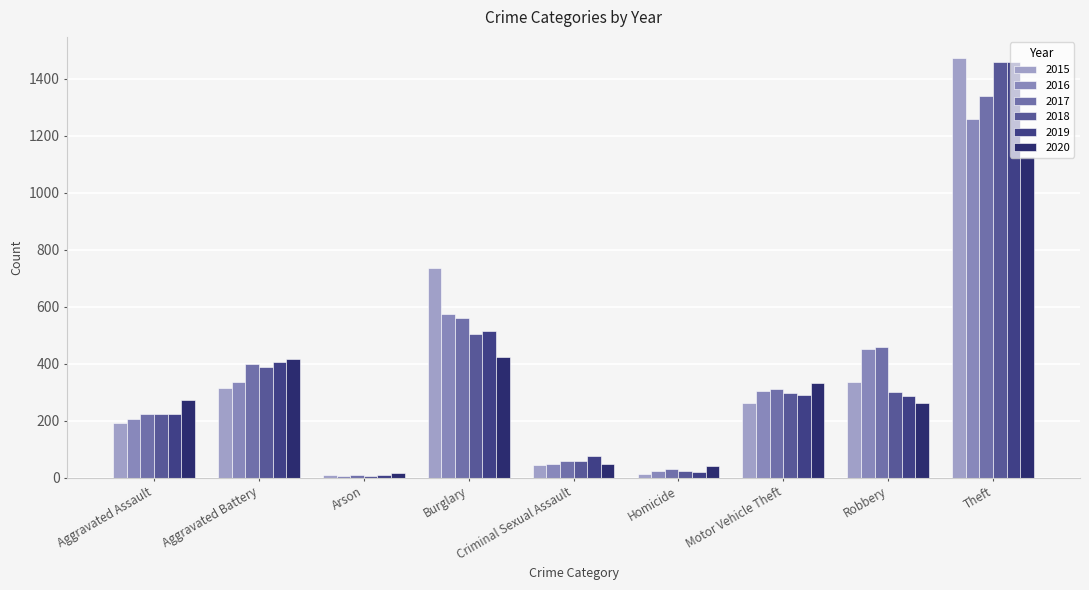

Reading right to left, extract all data points from this chart.

2015: 1474	337	263	15	46	738	9	316	194
2016: 1259	454	304	26	50	576	7	336	206
2017: 1339	460	312	33	61	562	10	400	224
2018: 1461	301	298	25	60	506	7	389	225
2019: 1459	287	290	22	77	517	12	407	223
2020: 1125	263	333	41	48	425	17	416	273